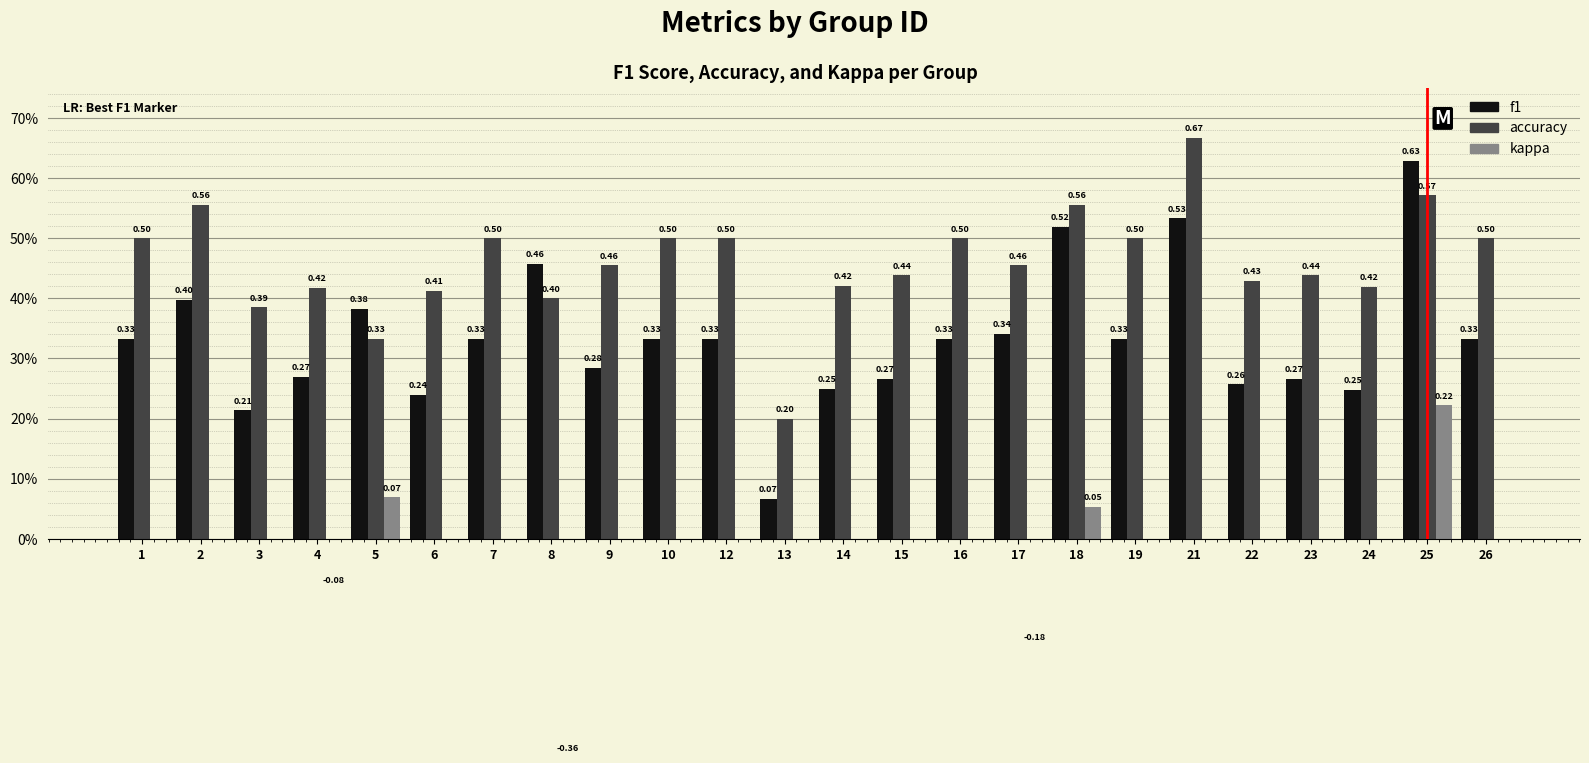

Which series changed the most between 2 and 3?

f1